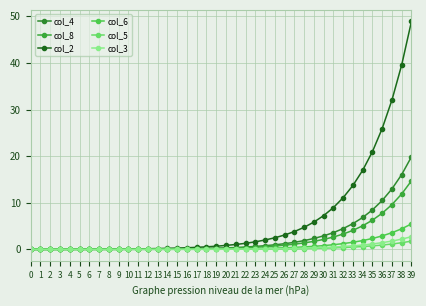

What is the total value across all series at 8?

0.1